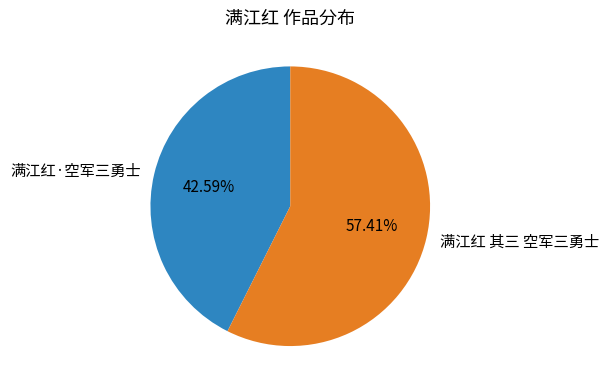

What is the majority slice?

满江红 其三 空军三勇士